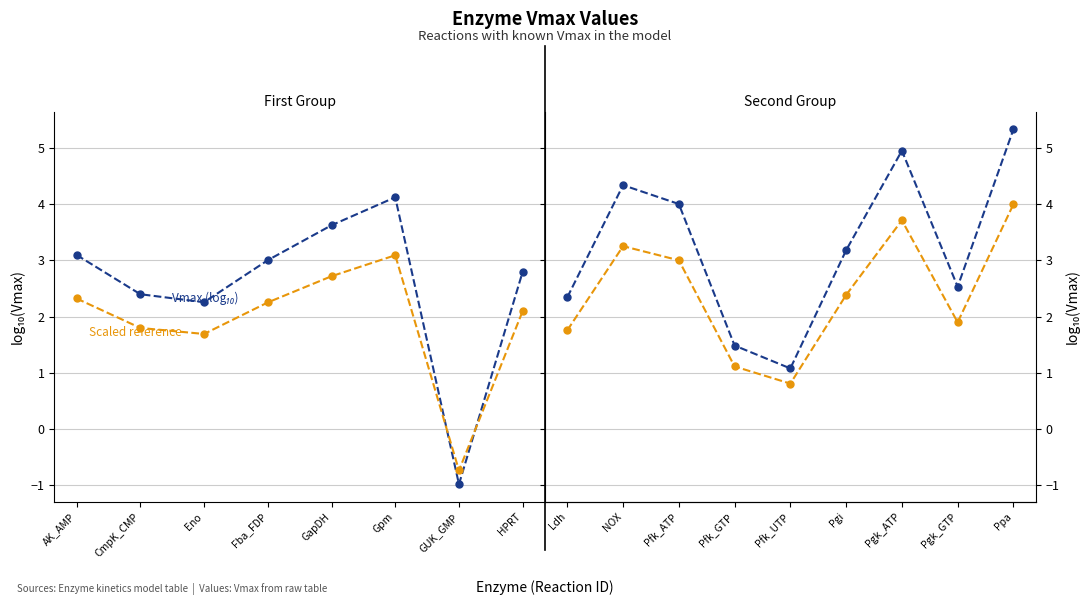

Between Pgk_GTP and Ppa, which series saw the biggest shift?

Vmax (log₁₀)